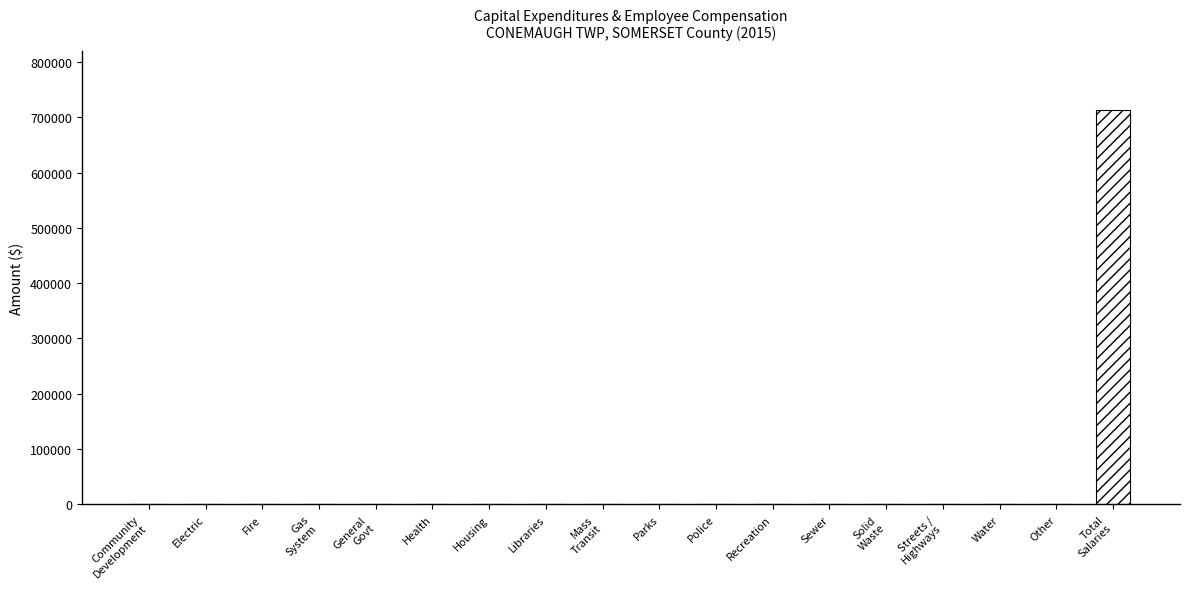

The chart shows a value of -284125 at Fire. True or false?

False